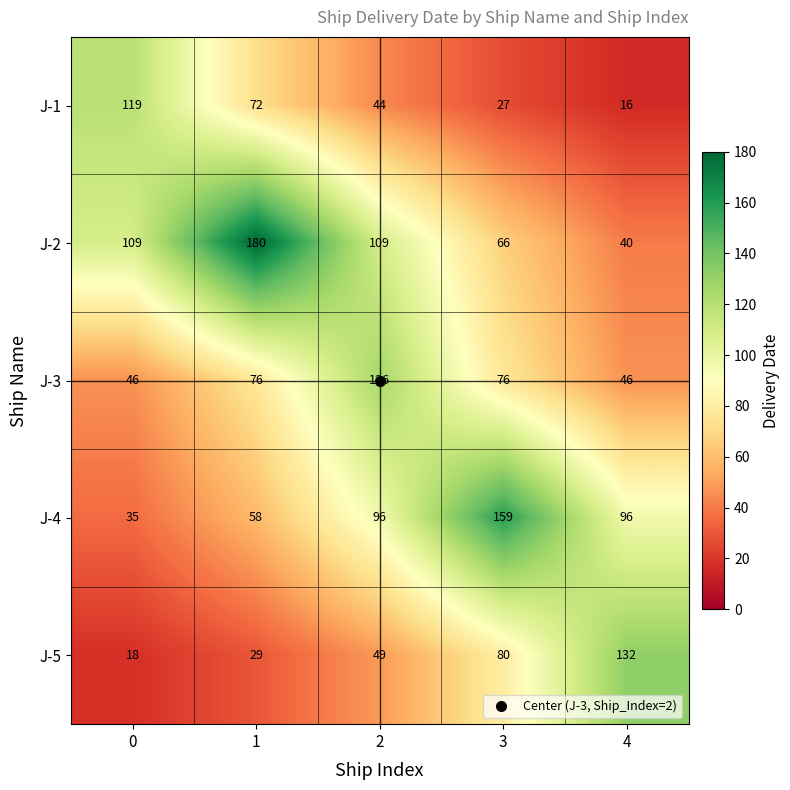

At 2, list the series in order from smallest to largest.

J-1, J-5, J-4, J-2, J-3